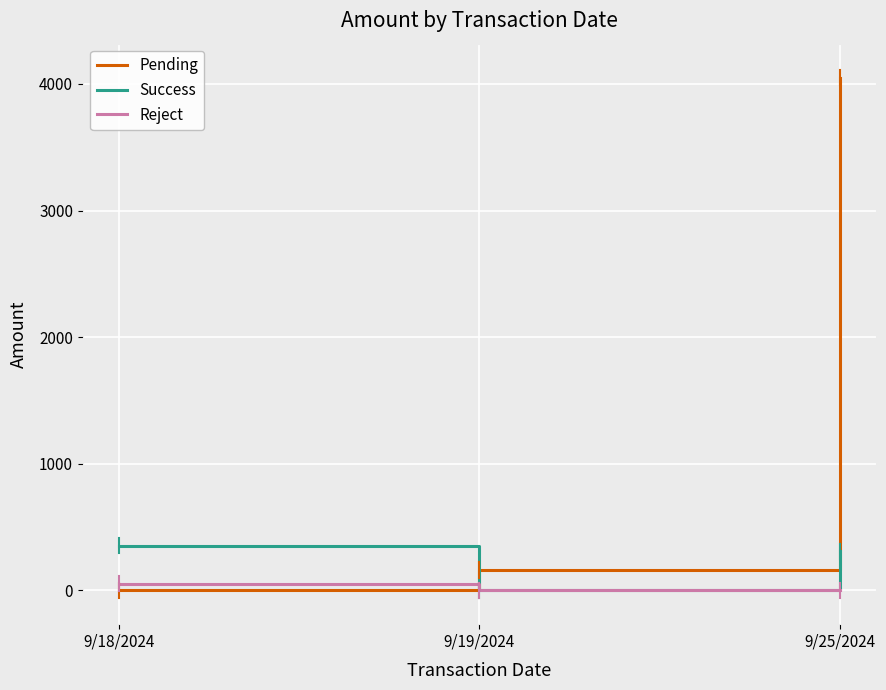

Which category has the lowest value in the Pending series?

9/18/2024